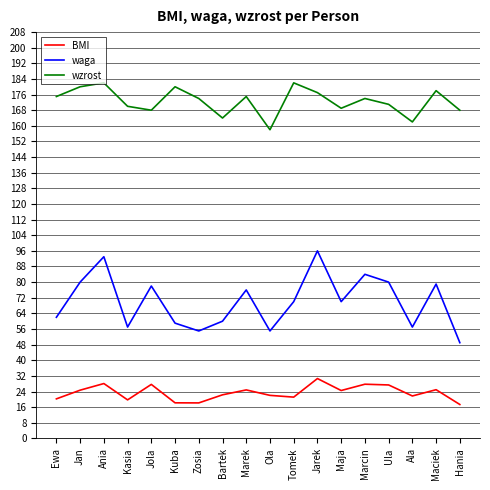

At which category does BMI reach its first local valley?

Kasia